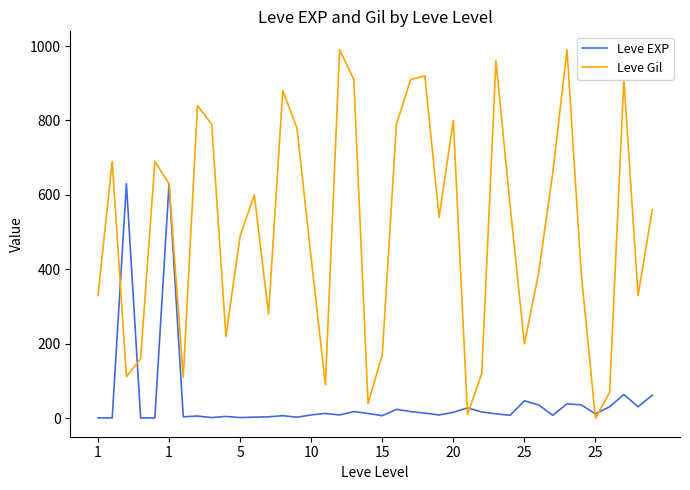

Is this an area chart (filled region under the line)?

No